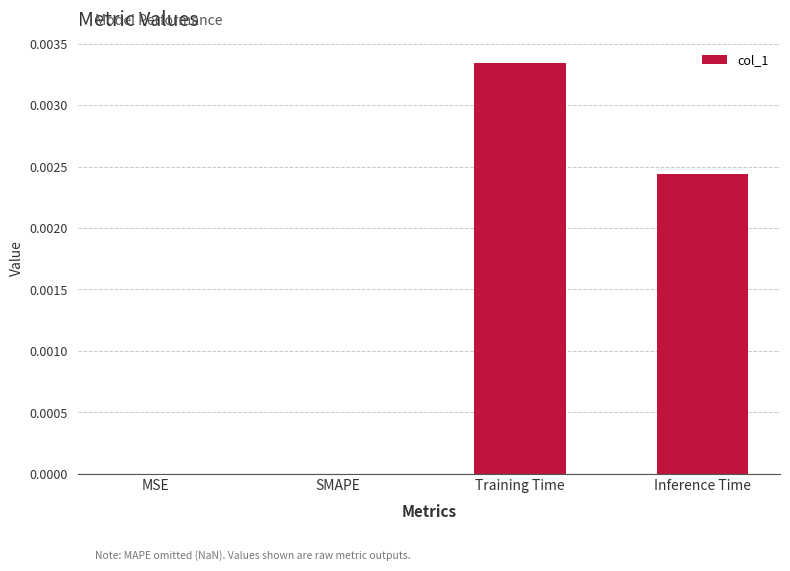

Between SMAPE and Inference Time, which is larger?

Inference Time